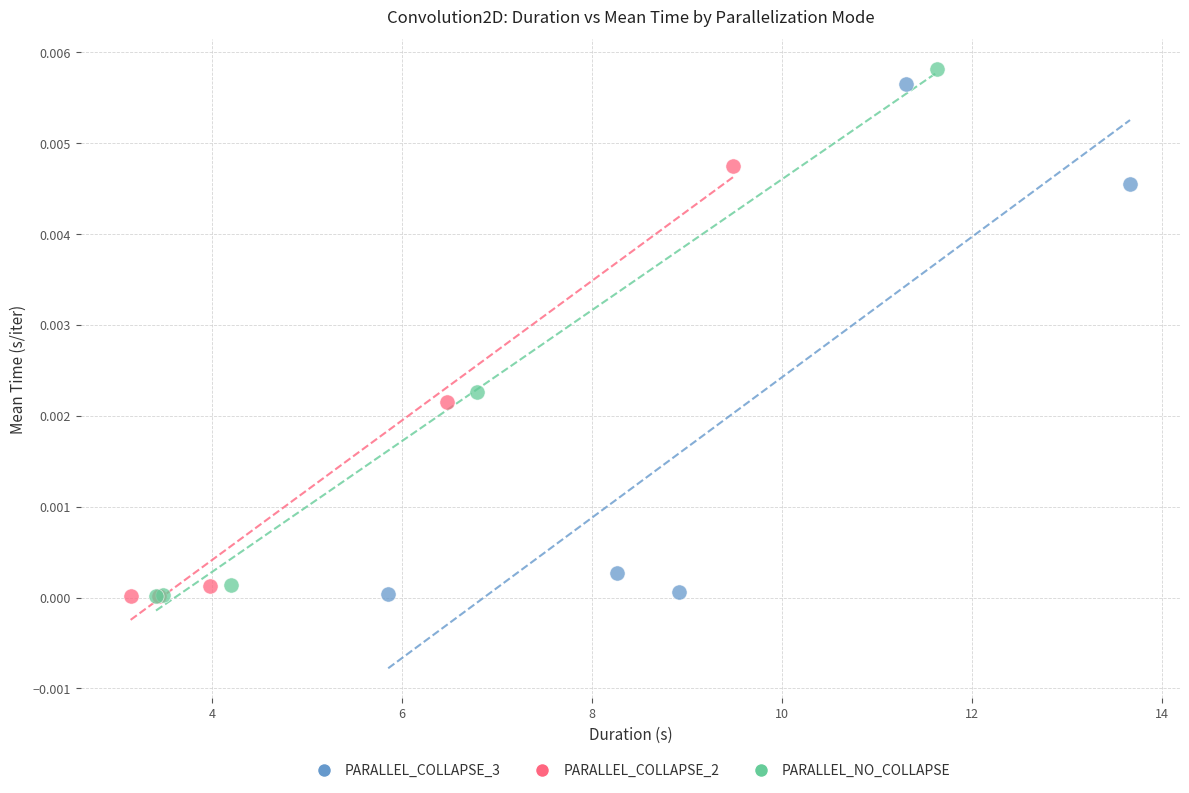

Which series has the widest spread of Y values?

PARALLEL_NO_COLLAPSE